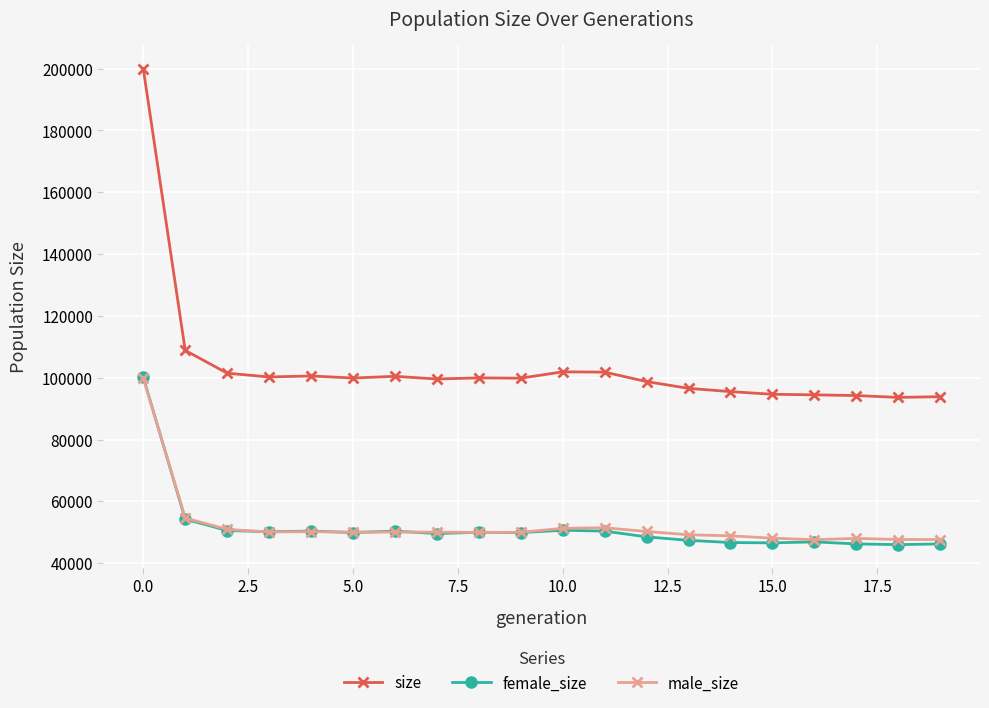

True or false: female_size has more than 2 points higher than both neighbors.

True